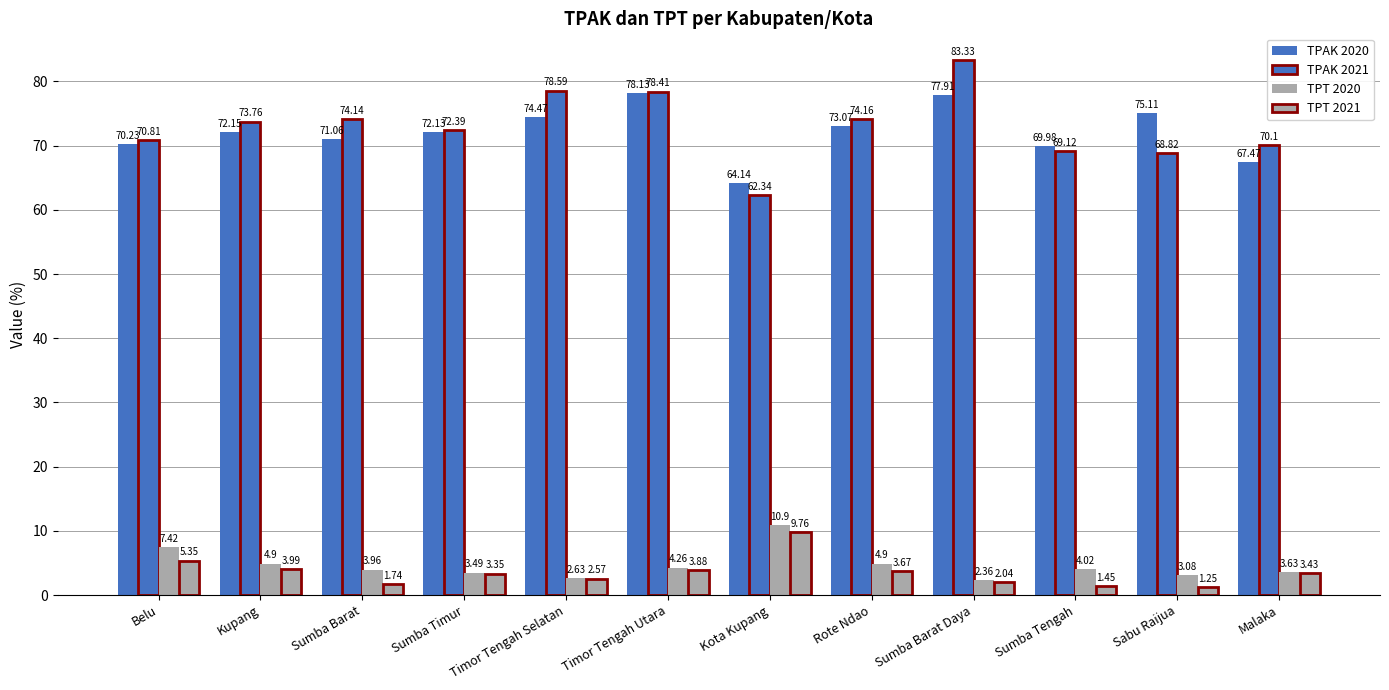

How many bars are there in each group?

4